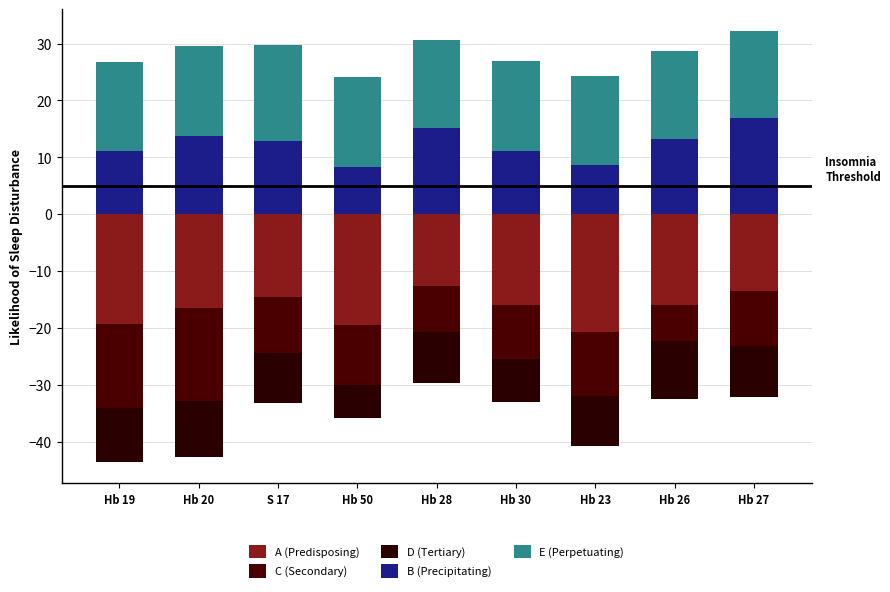

What is the greatest value displayed?

17.0